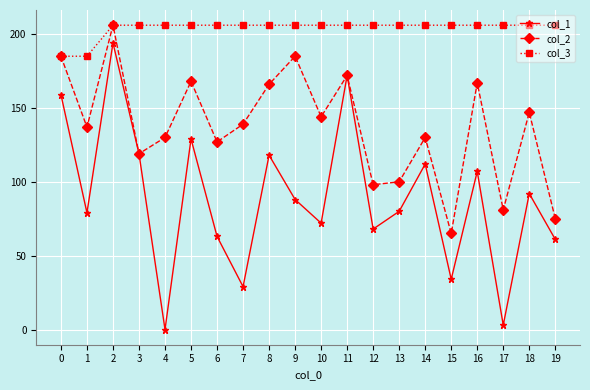

What is the average value of the col_2 series?

137